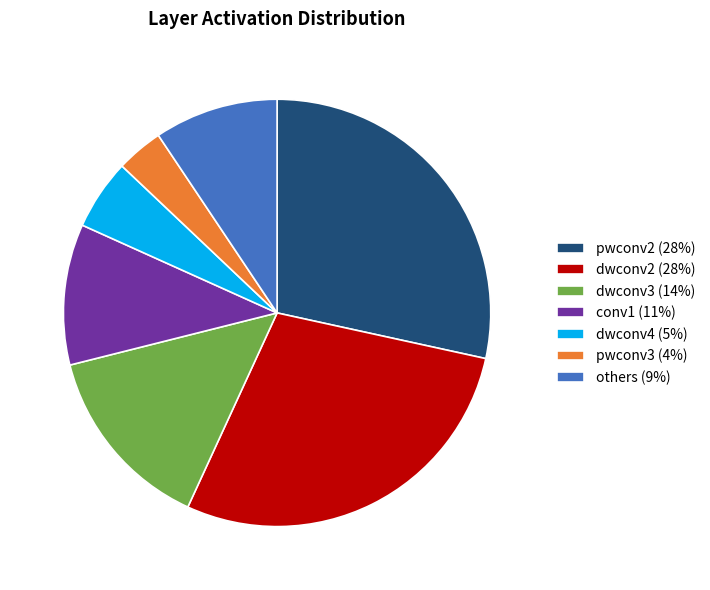

Which category has the smallest portion of the pie?

pwconv3 (4%)